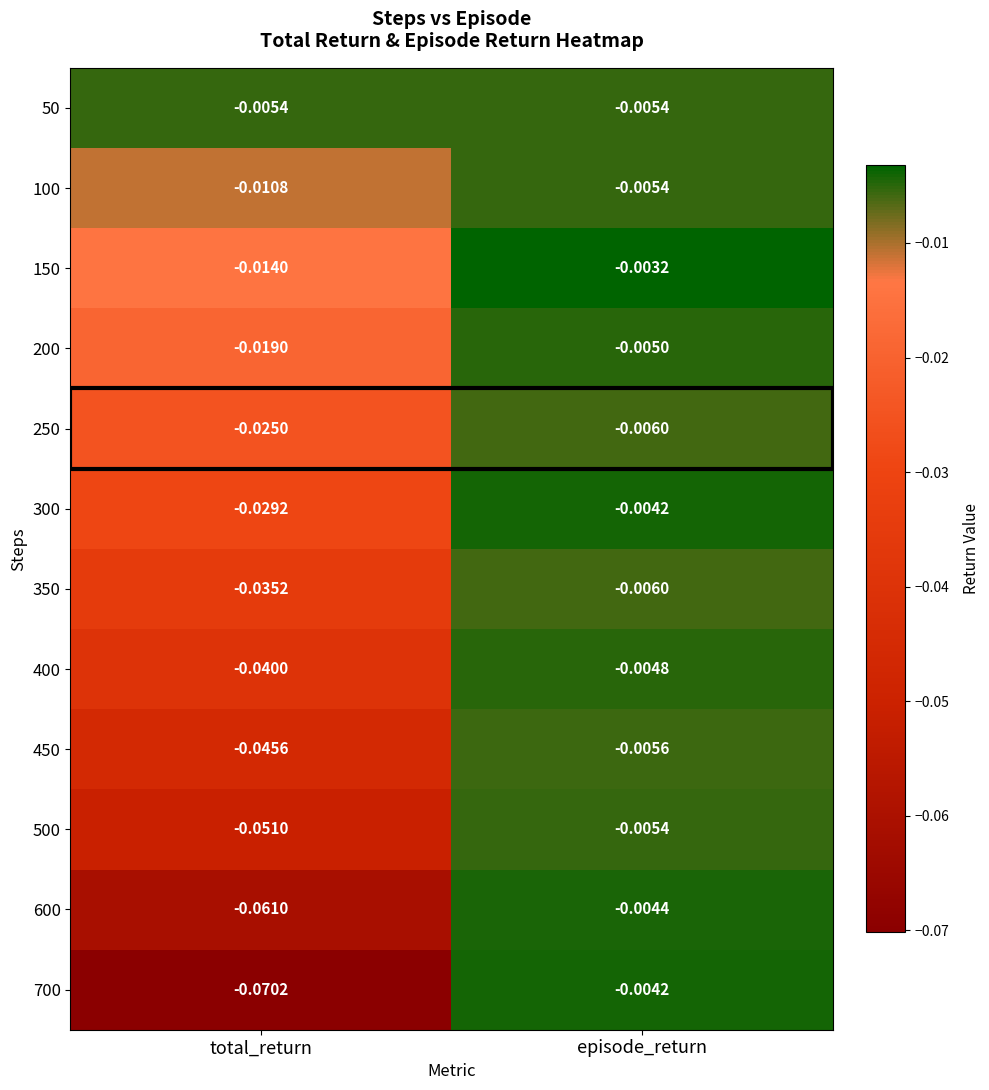

At which label does 400 reach its minimum?

total_return